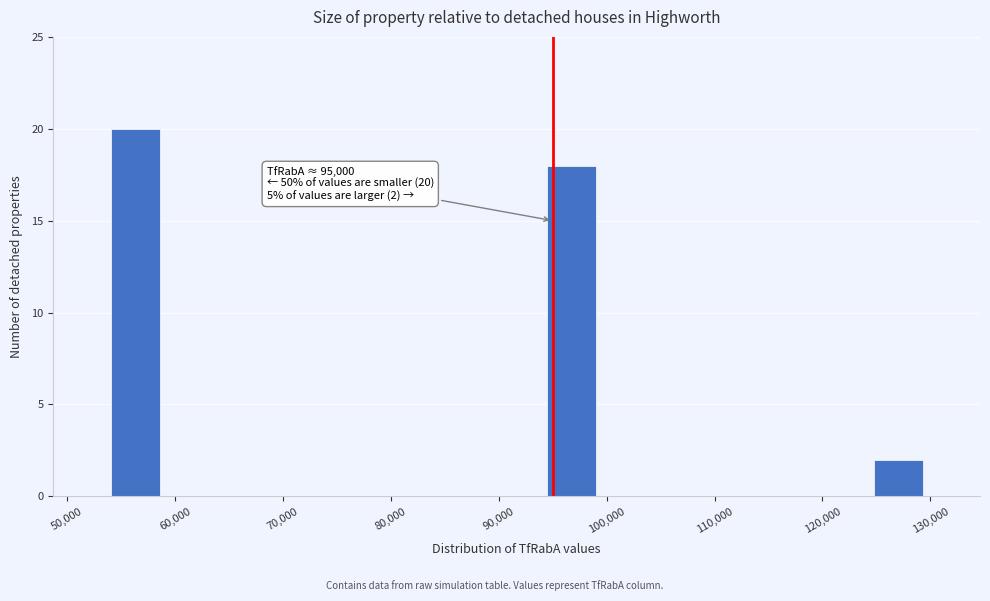

Which range on the x-axis has the tallest bar?

54000 to 59000